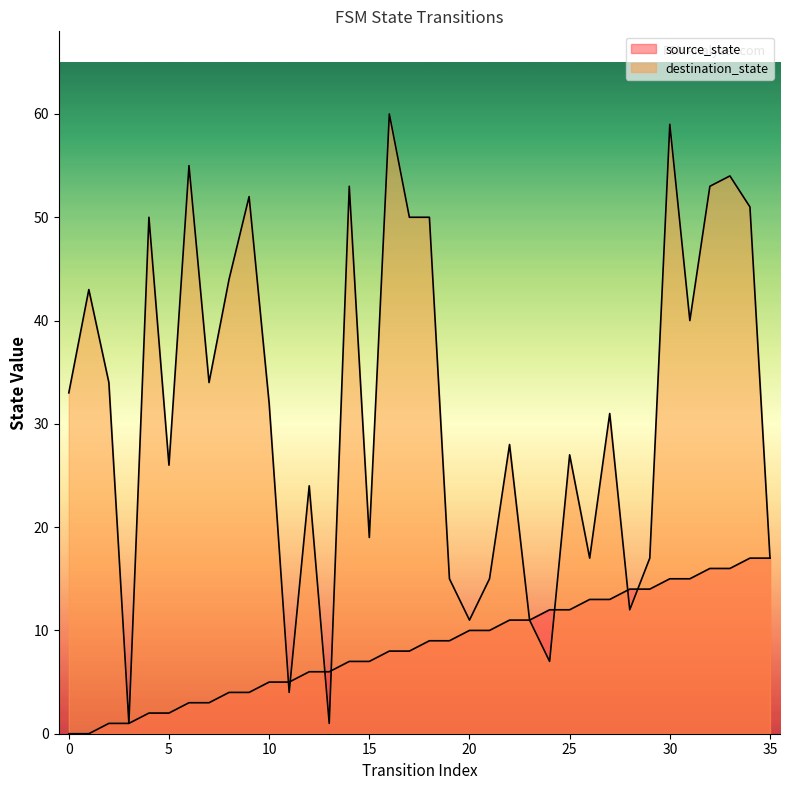

Which series ends up on top after the final intersection of destination_state and source_state?

destination_state